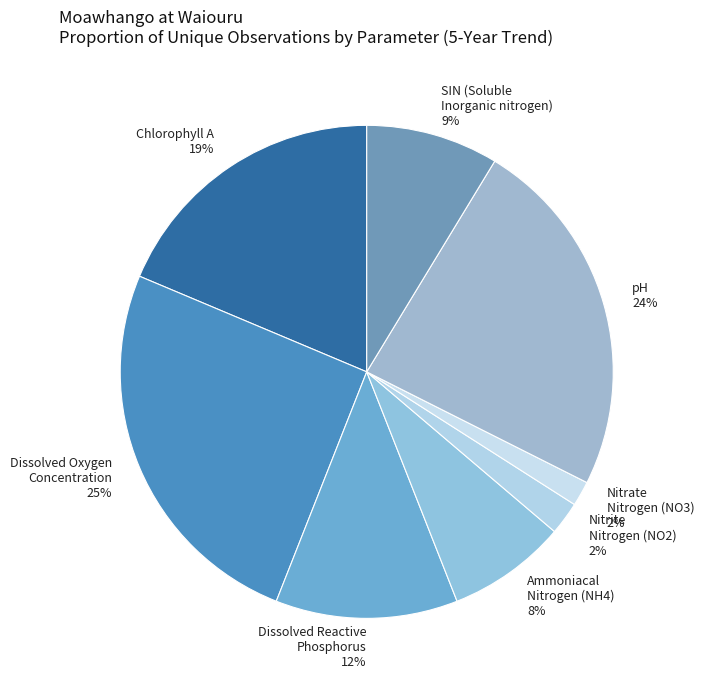

Count the number of slices in the pie.

8